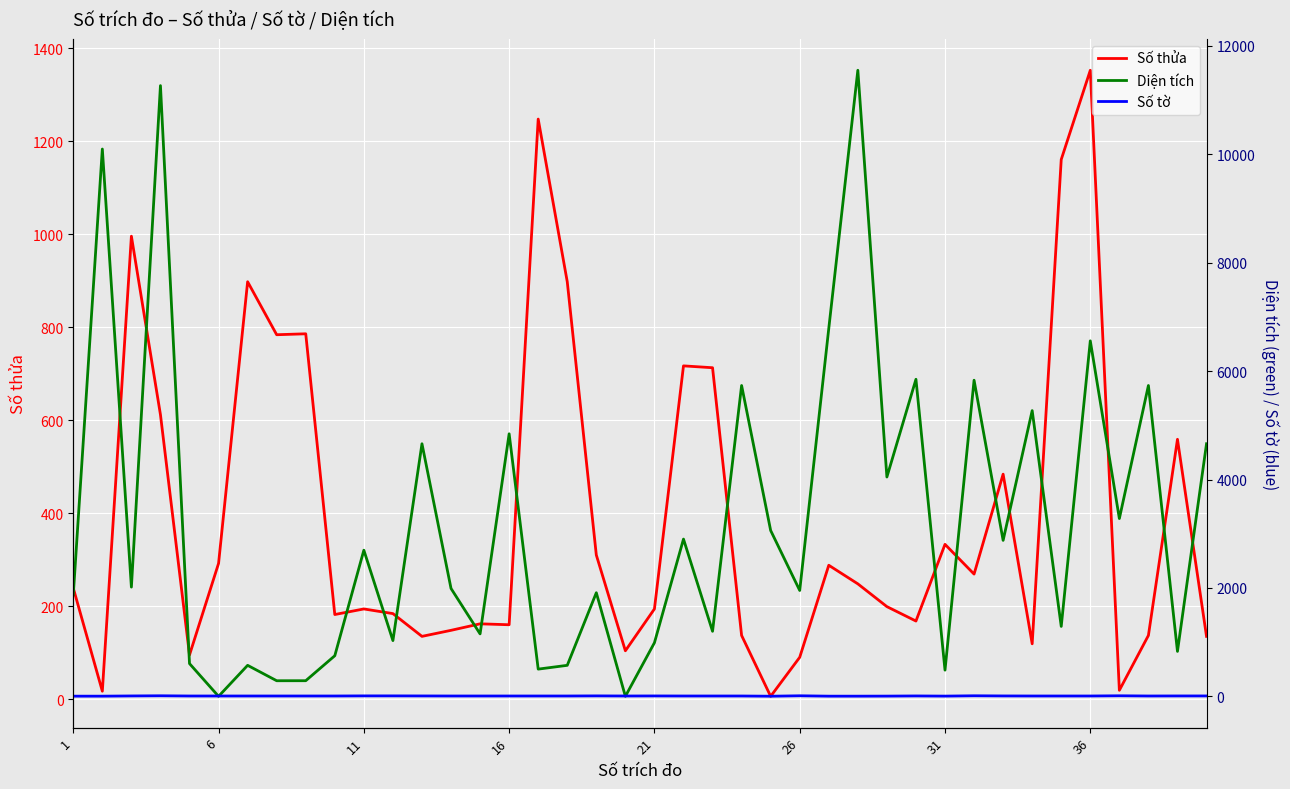

Reading right to left, list all the values displayed in this chart.

Số thửa: 135.0	559.0	137.0	19.0	1353.0	1161.0	119.0	484.0	269.0	333.0	168.0	199.0	248.0	288.0	90.0	6.0	137.0	713.0	717.0	194.0	104.0	310.0	898.0	1248.0	160.0	162.0	148.0	135.0	184.0	194.0	182.0	786.0	784.0	898.0	292.0	95.0	612.0	996.0	17.0	239.0
Diện tích: 4660.5	829.1	5735.3	3280.1	6559.3	1290.0	5272.1	2877.8	5832.8	483.2	5850.0	4046.7	11552.0	6788.3	1953.2	3060.1	5735.3	1199.9	2901.3	988.8	0.0	1911.5	572.0	502.0	4844.2	1151.9	1990.1	4660.5	1028.5	2696.2	749.2	288.1	287.6	572.0	0.0	603.9	11268.8	2015.4	10098.7	1872.2
Số tờ: 7.0	7.0	6.0	10.0	6.0	6.0	6.0	7.0	10.0	4.0	7.0	4.0	3.0	3.0	10.0	2.0	6.0	6.0	6.0	7.0	6.0	8.0	6.0	6.0	6.0	6.0	6.0	7.0	8.0	8.0	6.0	6.0	6.0	6.0	6.0	6.0	10.0	7.0	3.0	3.0